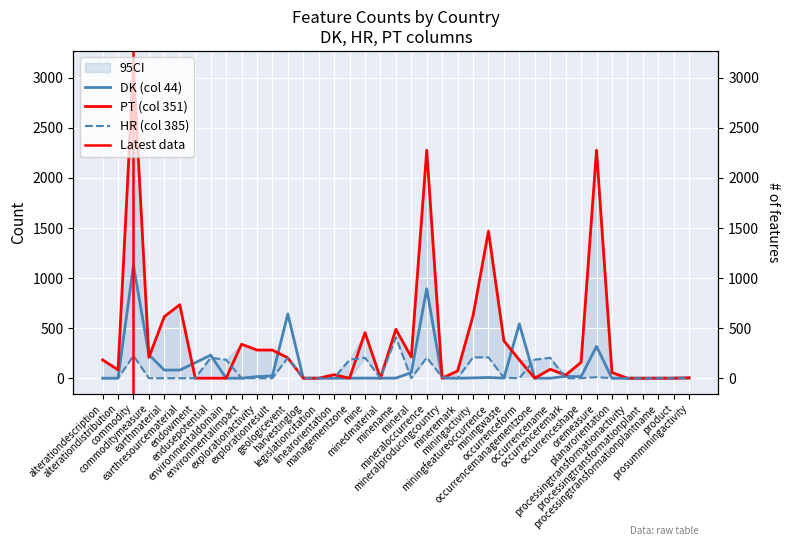

Reading left to right, transcribe all the data shown in this chart.

DK (col 44): alterationdescription=0	alterationdistribution=0	commodity=1126	commoditymeasure=234	earthmaterial=81	earthresourcematerial=81	endowment=154	endusepotential=230	environmentaldomain=0	environmentalimpact=0	explorationactivity=16	explorationresult=23	geologicevent=641	harvestinglog=1	legislationcitation=0	linearorientation=0	managementzone=0	mine=1	minedmaterial=0	minename=1	mineral=56	mineraloccurrence=893	mineralproducingcountry=1	mineremark=0	miningactivity=3	miningfeatureoccurrence=7	miningwaste=1	occurrenceform=542	occurrencemanagementzone=0	occurrencename=0	occurrenceremark=18	occurrenceshape=15	oremeasure=318	planarorientation=0	processingtransformationactivity=0	processingtransformationplant=0	processingtransformationplantname=0	product=1	prosumminingactivity=1
HR (col 385): alterationdescription=0	alterationdistribution=0	commodity=224	commoditymeasure=0	earthmaterial=0	earthresourcematerial=0	endowment=0	endusepotential=204	environmentaldomain=185	environmentalimpact=0	explorationactivity=0	explorationresult=0	geologicevent=204	harvestinglog=1	legislationcitation=0	linearorientation=0	managementzone=185	mine=204	minedmaterial=0	minename=408	mineral=0	mineraloccurrence=206	mineralproducingcountry=11	mineremark=0	miningactivity=208	miningfeatureoccurrence=208	miningwaste=4	occurrenceform=0	occurrencemanagementzone=185	occurrencename=204	occurrenceremark=0	occurrenceshape=0	oremeasure=10	planarorientation=0	processingtransformationactivity=0	processingtransformationplant=0	processingtransformationplantname=0	product=0	prosumminingactivity=4
PT (col 351): alterationdescription=183	alterationdistribution=83	commodity=3113	commoditymeasure=208	earthmaterial=615	earthresourcematerial=734	endowment=0	endusepotential=0	environmentaldomain=0	environmentalimpact=339	explorationactivity=281	explorationresult=281	geologicevent=203	harvestinglog=0	legislationcitation=0	linearorientation=35	managementzone=0	mine=455	minedmaterial=0	minename=488	mineral=211	mineraloccurrence=2277	mineralproducingcountry=1	mineremark=72	miningactivity=624	miningfeatureoccurrence=1468	miningwaste=373	occurrenceform=182	occurrencemanagementzone=0	occurrencename=89	occurrenceremark=31	occurrenceshape=158	oremeasure=2277	planarorientation=57	processingtransformationactivity=0	processingtransformationplant=0	processingtransformationplantname=0	product=0	prosumminingactivity=4